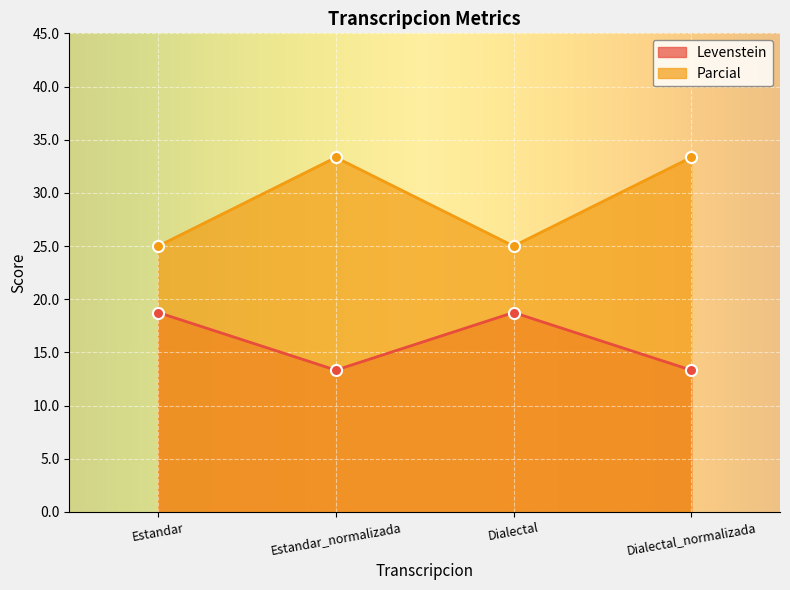

How many series are shown in this chart?

2